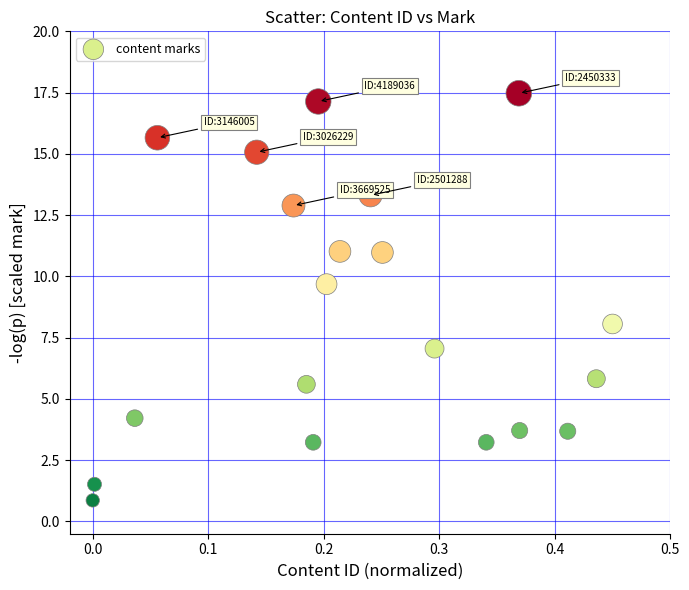

What is the range of X values (max minus min)?

0.5